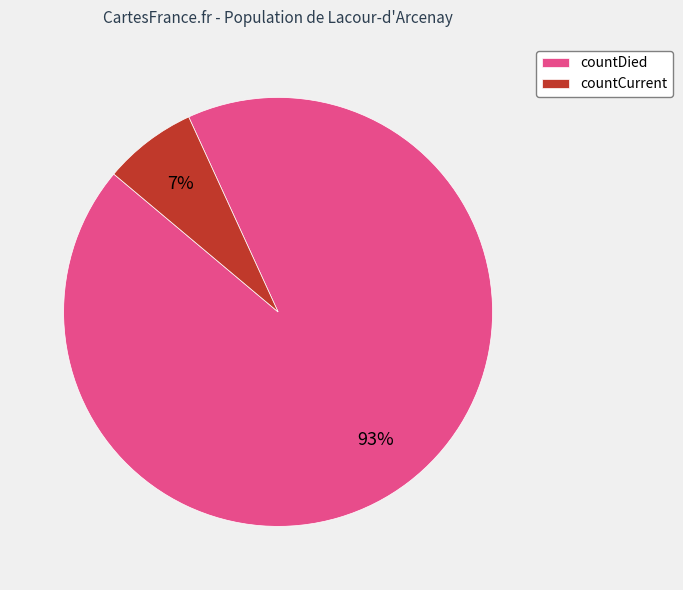

The countDied slice represents 79% of the pie. True or false?

False